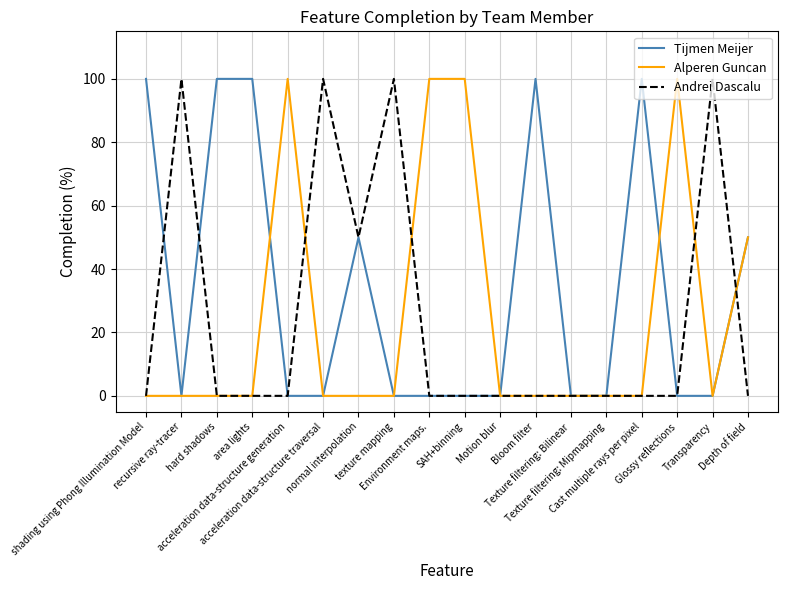

The Tijmen Meijer series shows 0 at Texture filtering: Bilinear. True or false?

True